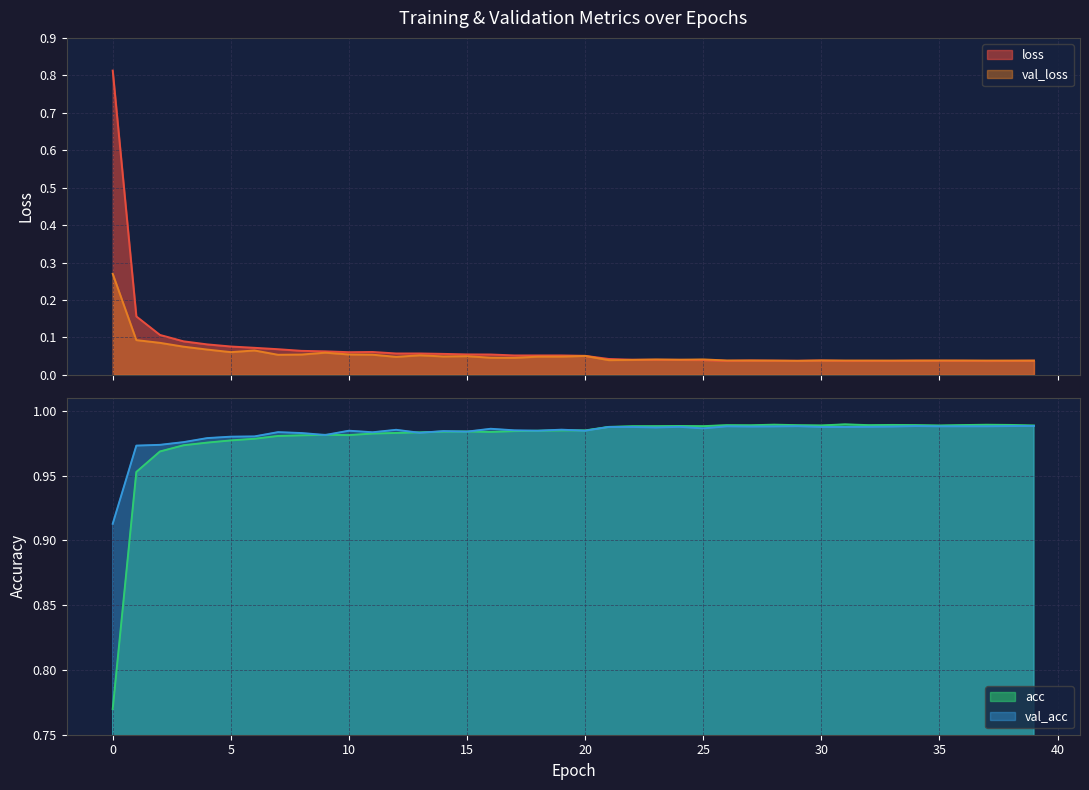

What is the greatest value displayed?

1.0